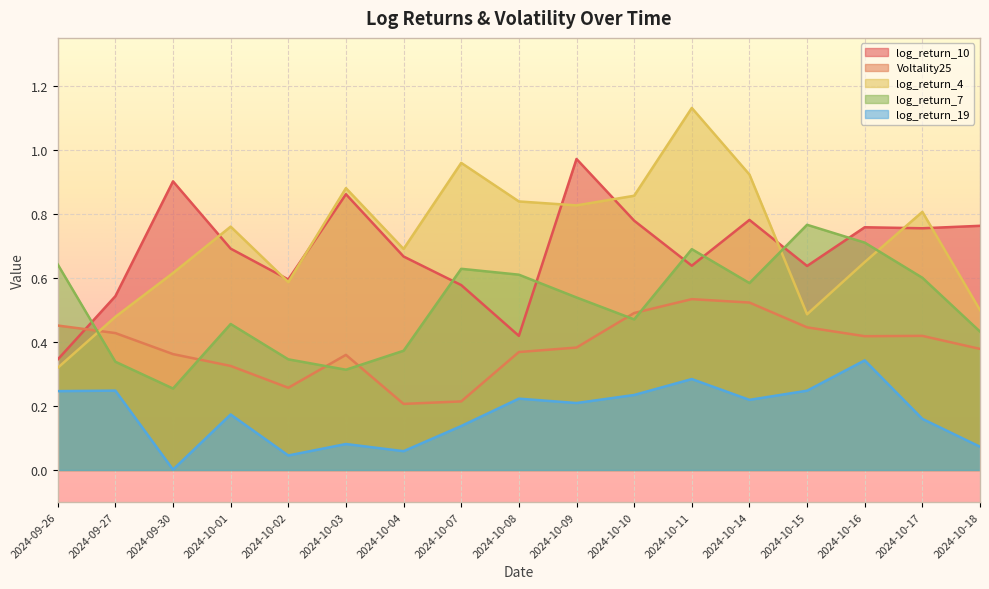

True or false: log_return_10 has more than 2 interior local peaks.

True